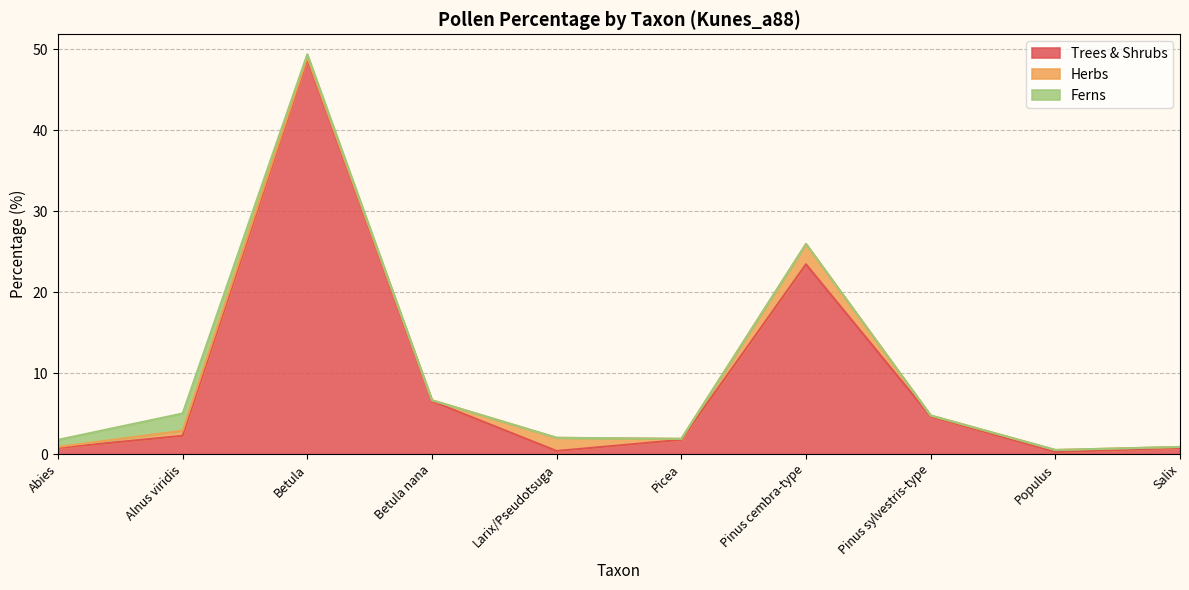

How many interior local peaks does the Herbs series have?

4